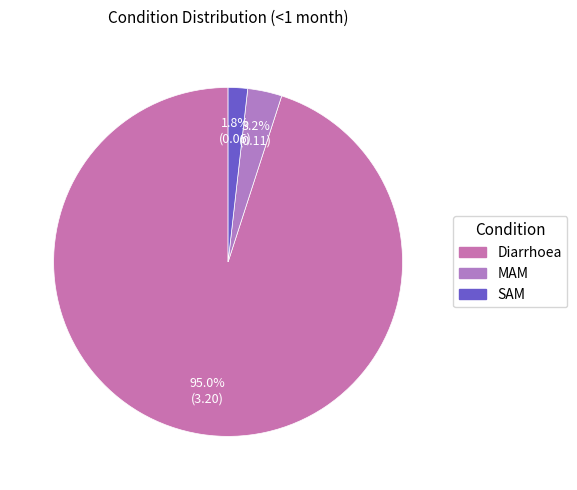

To the nearest percent, what is the difference between the MAM and Diarrhoea slice percentages?

92%